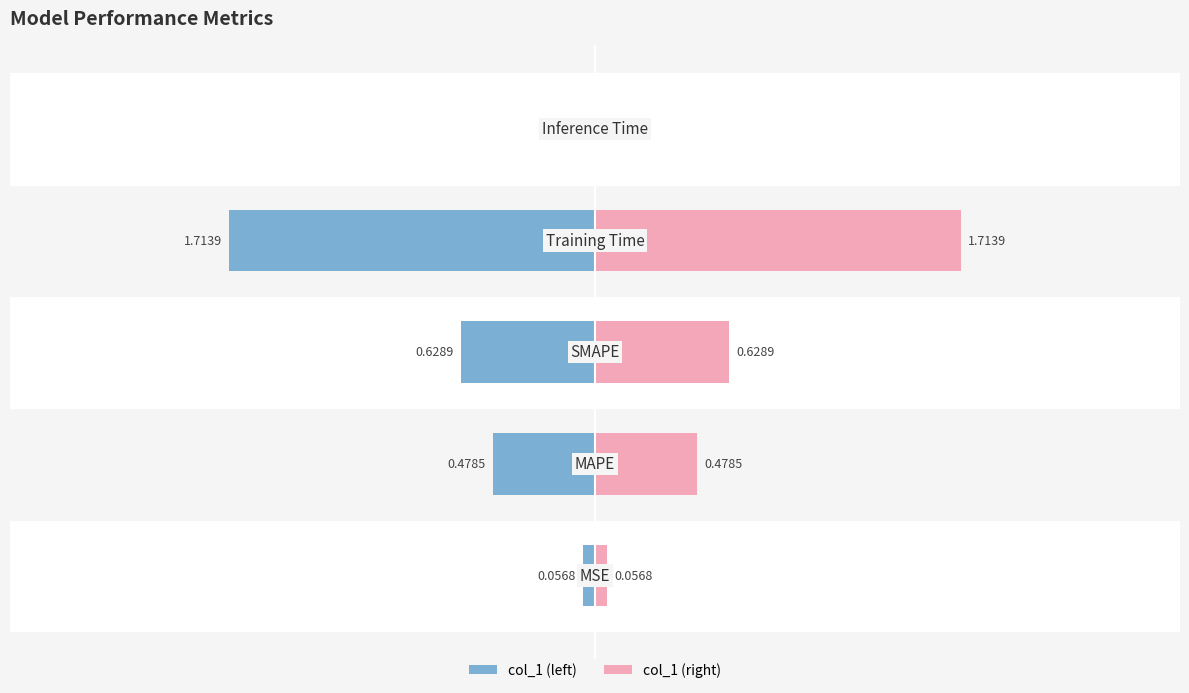

List the labels in order of value, smallest first.

Inference Time, MSE, MAPE, SMAPE, Training Time